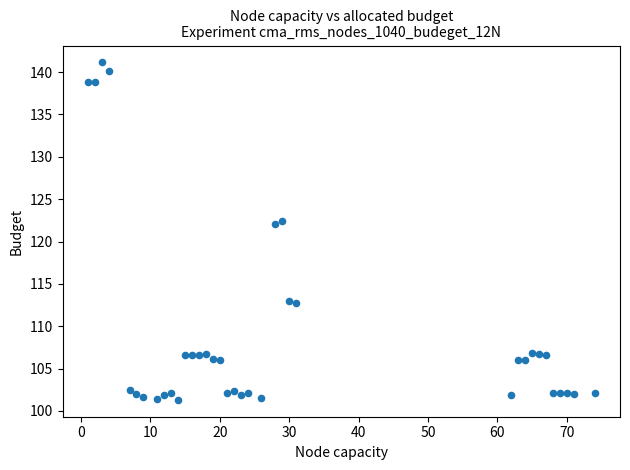

What is the range of X values (max minus min)?

73.0